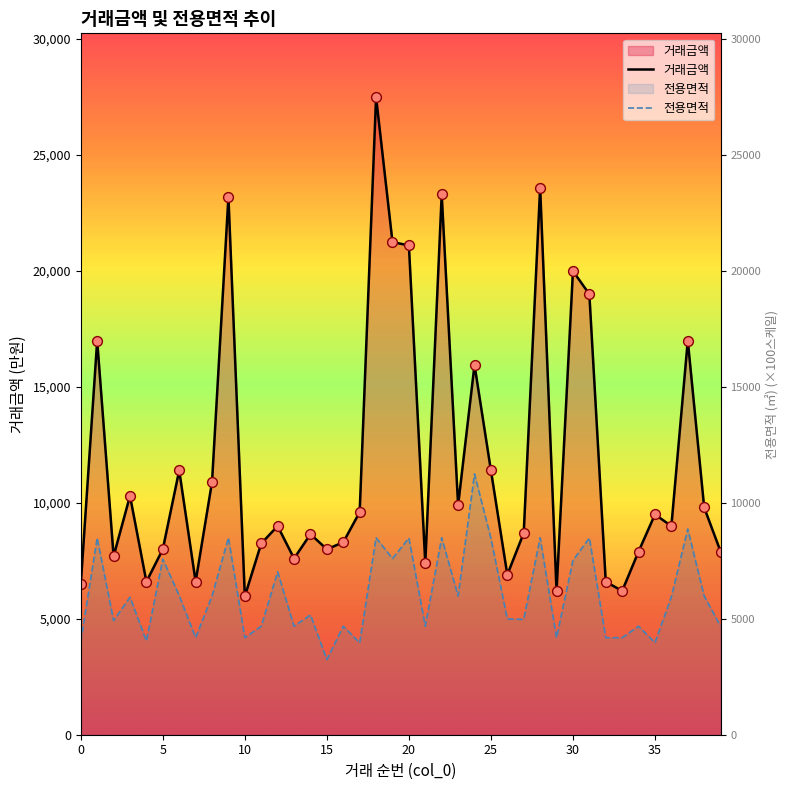

Which series reaches the minimum Y coordinate?

전용면적